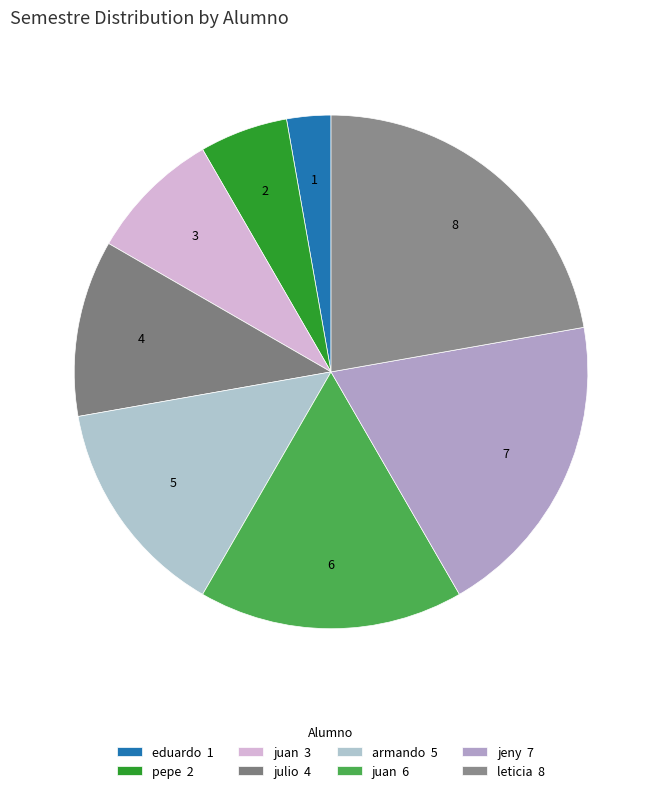

Is there any slice that represents more than half of the pie?

No